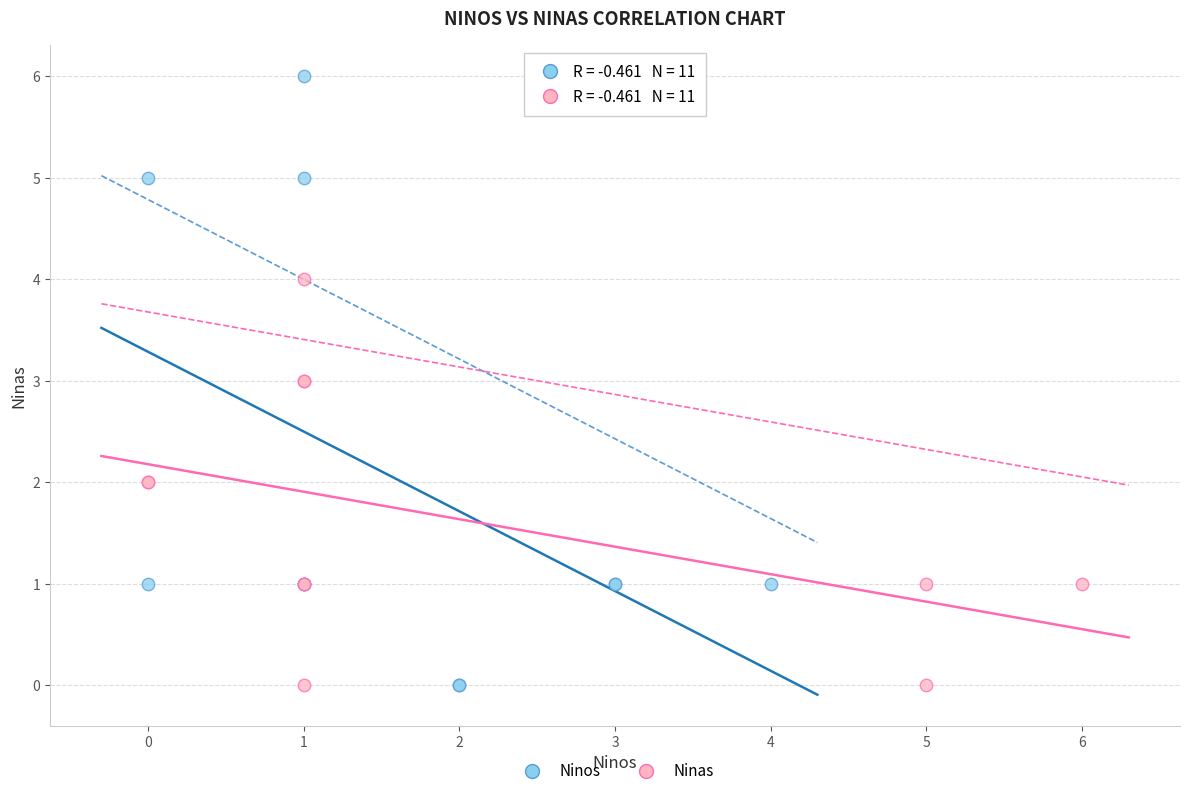

Which series reaches the maximum Y coordinate?

Ninos